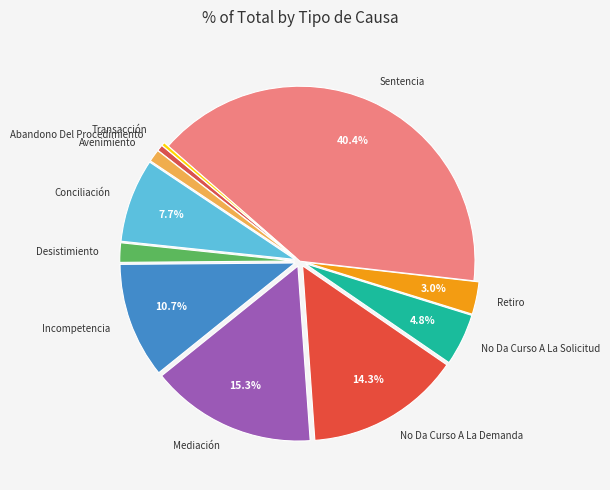

Does Desistimiento account for over 50% of the chart?

No